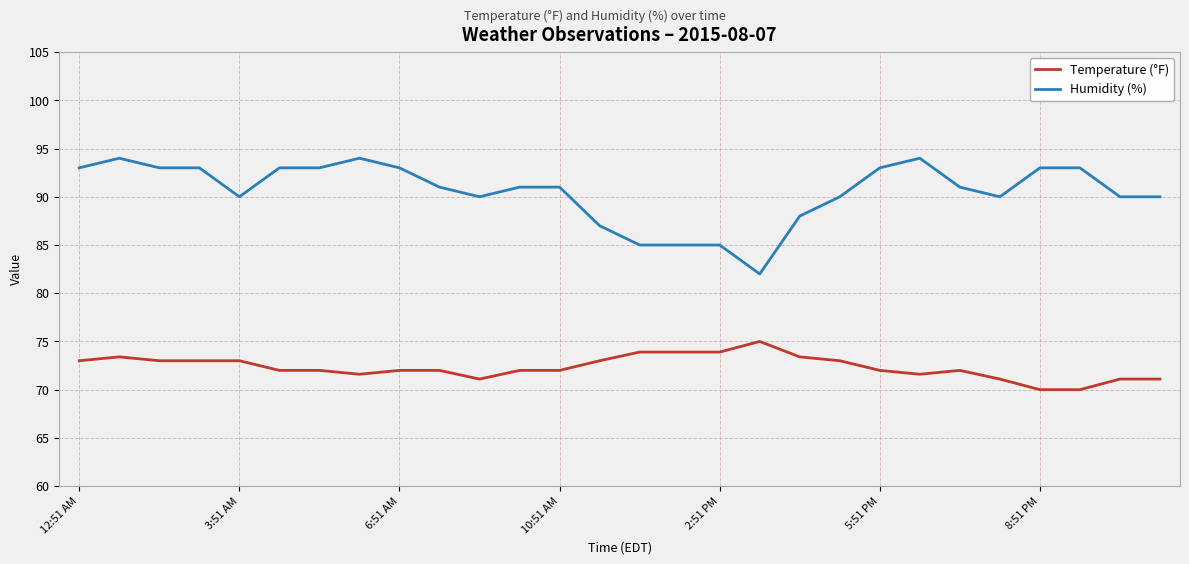

What is the difference between the maximum and minimum values in the Humidity (%) series?

12.0